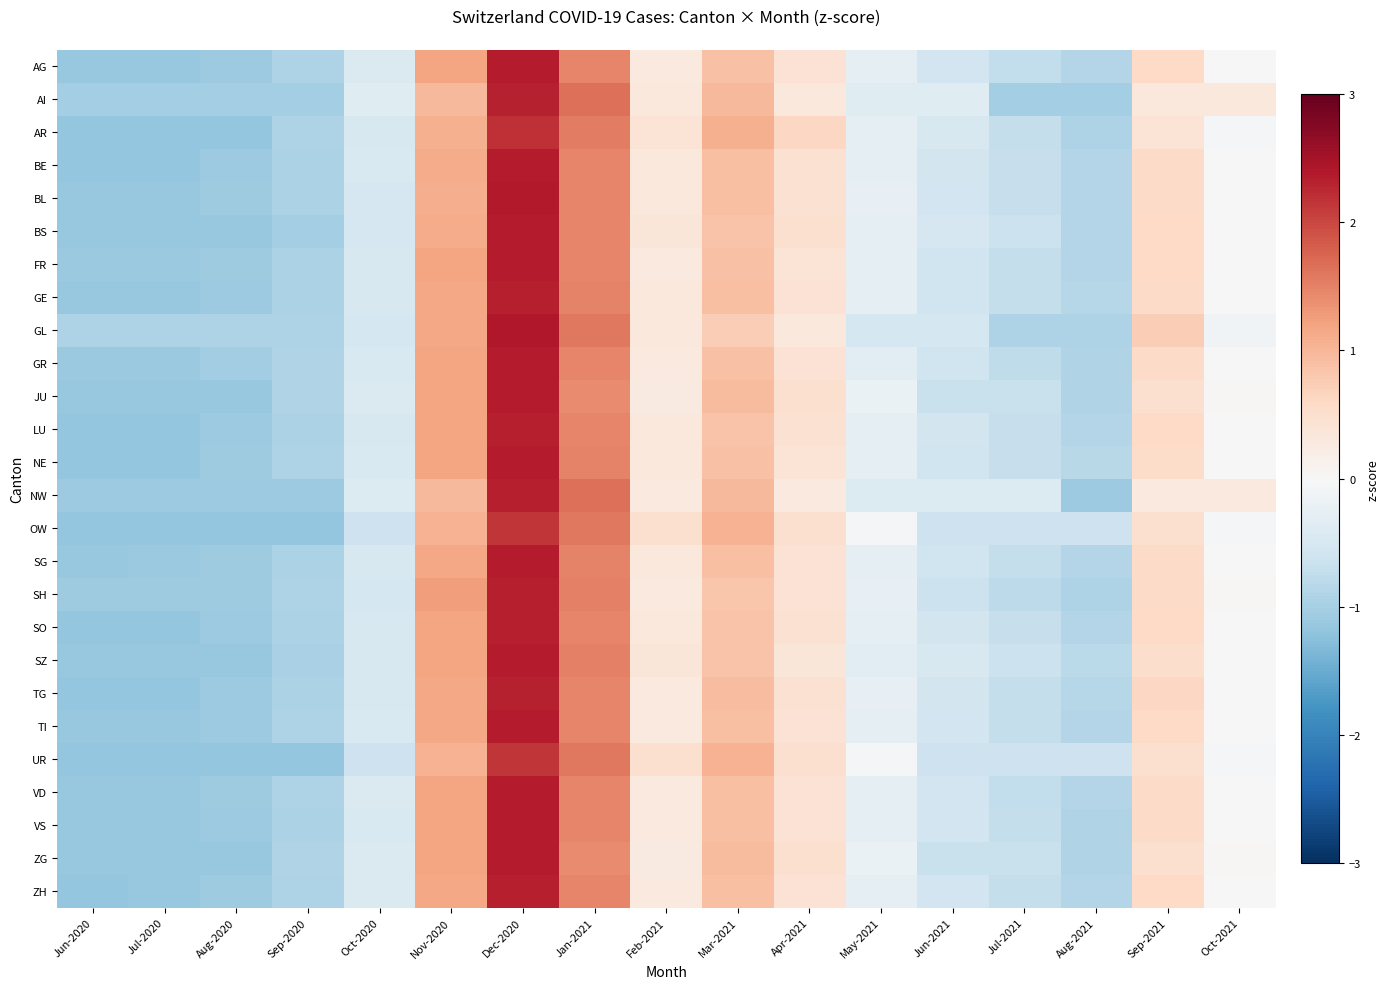

Which has a higher value, Jul-2020 or Jun-2021?

Jun-2021